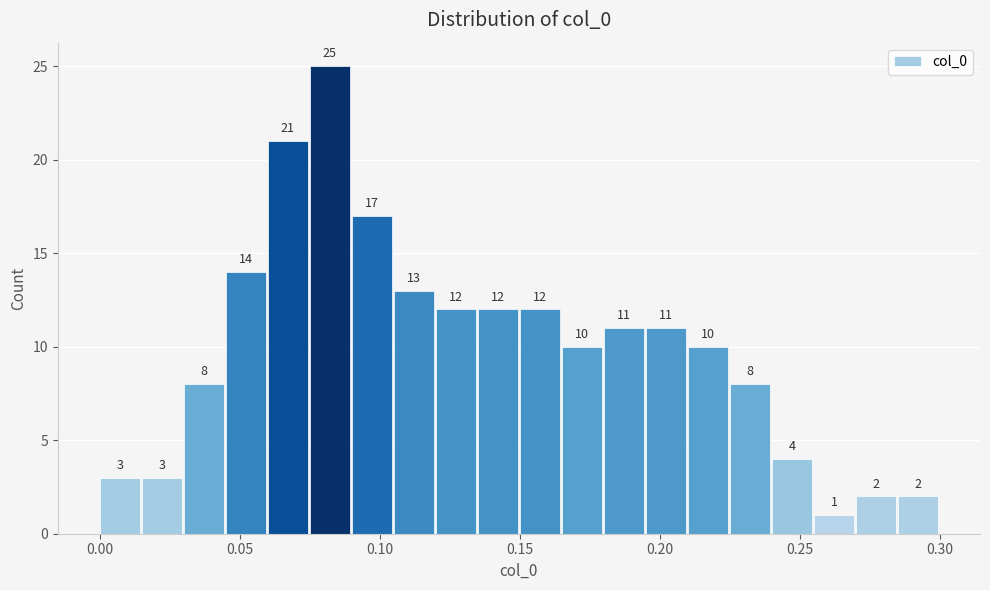

Read against the x-axis, roughly where is the centre of the tallest bar?

0.080